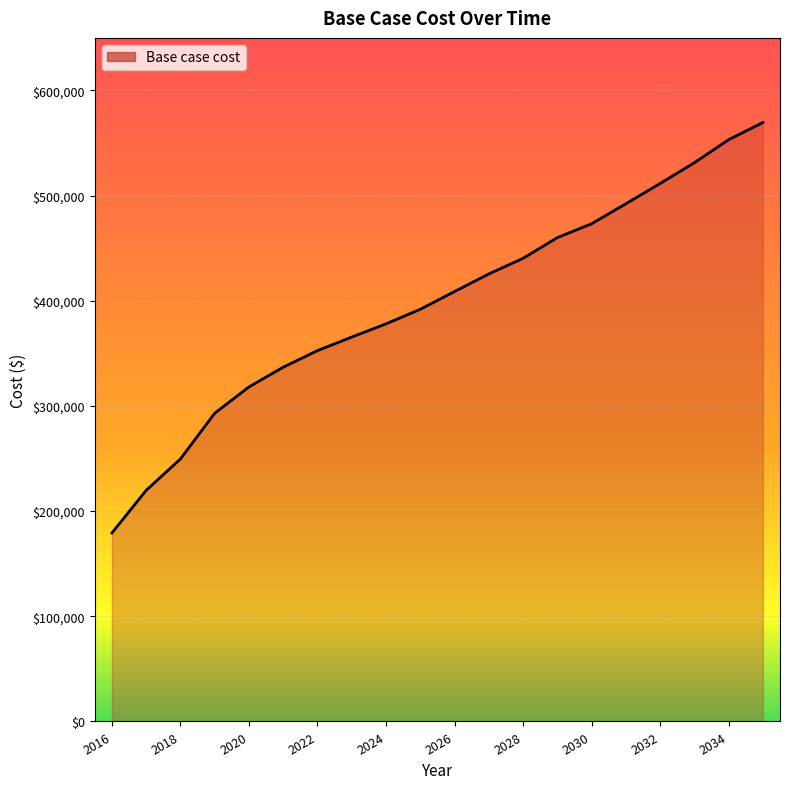

What is the minimum value shown in the chart?

179250.8